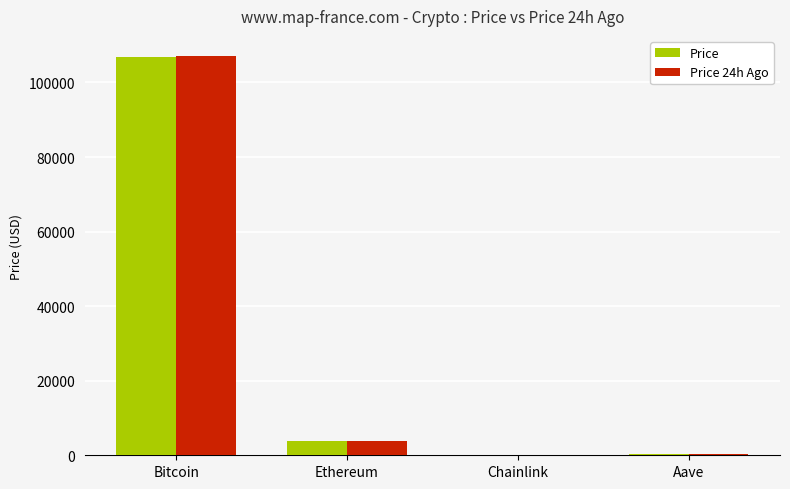

How many data points in Price 24h Ago are above 3894?

2